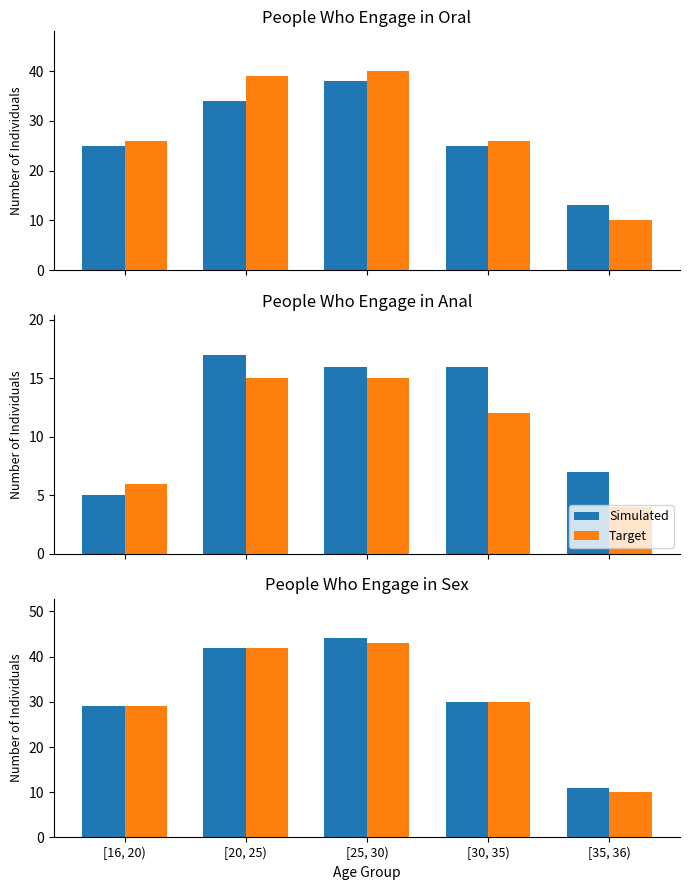

What position from the right is [25, 30)?

3